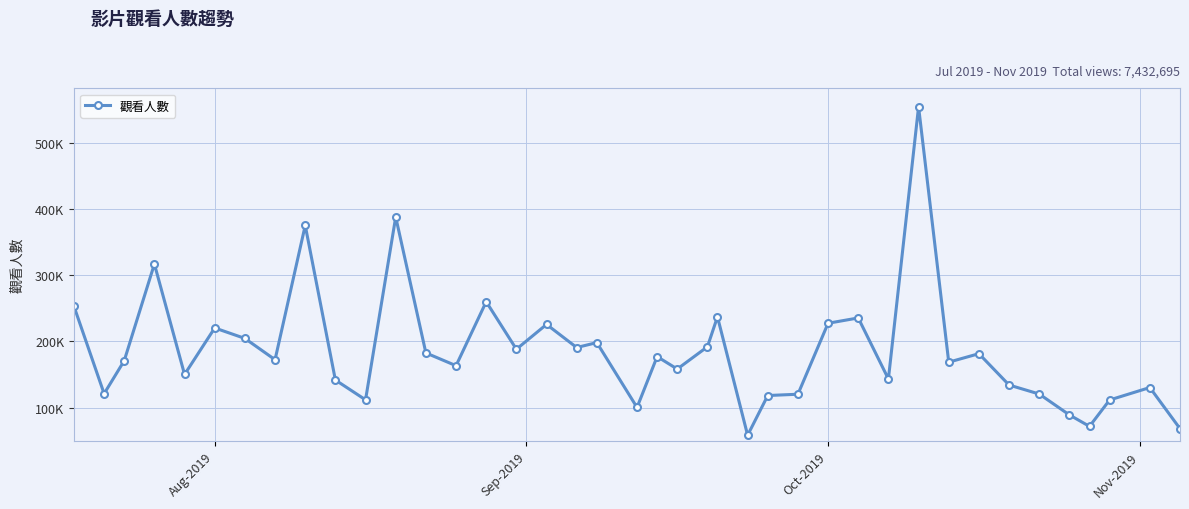

Reading right to left, transcribe all the data shown in this chart.

68107	130303	111447	71546	88883	120454	134094	181480	168655	554947	143191	235534	227513	120156	118198	58115	237250	191934	158223	177055	100167	198258	190784	225756	188205	260082	163312	182621	388186	111688	141641	375418	172364	204566	220402	150046	317107	170887	120950	253170